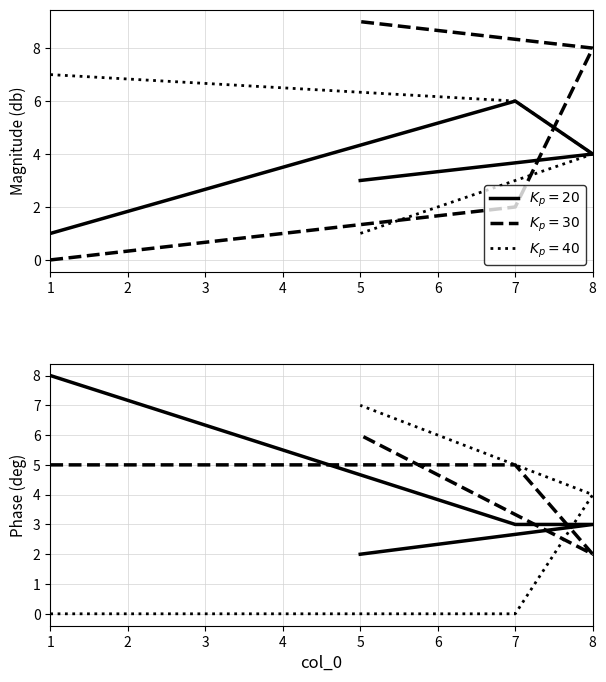

Between 8 and 1, which is larger?

1